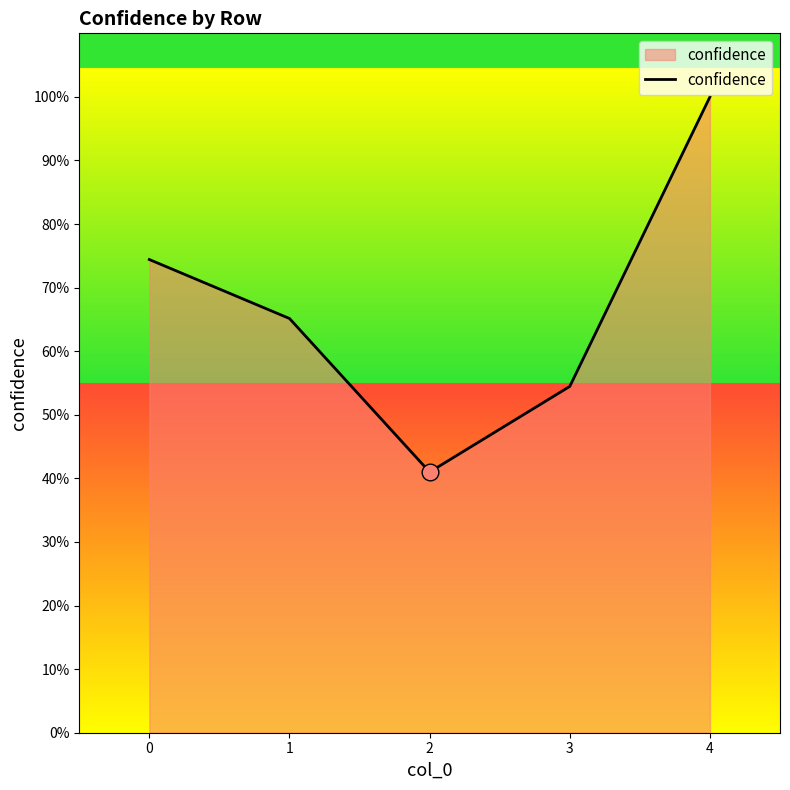

What is the ratio of the value at 3 to the value at 2?

1.3